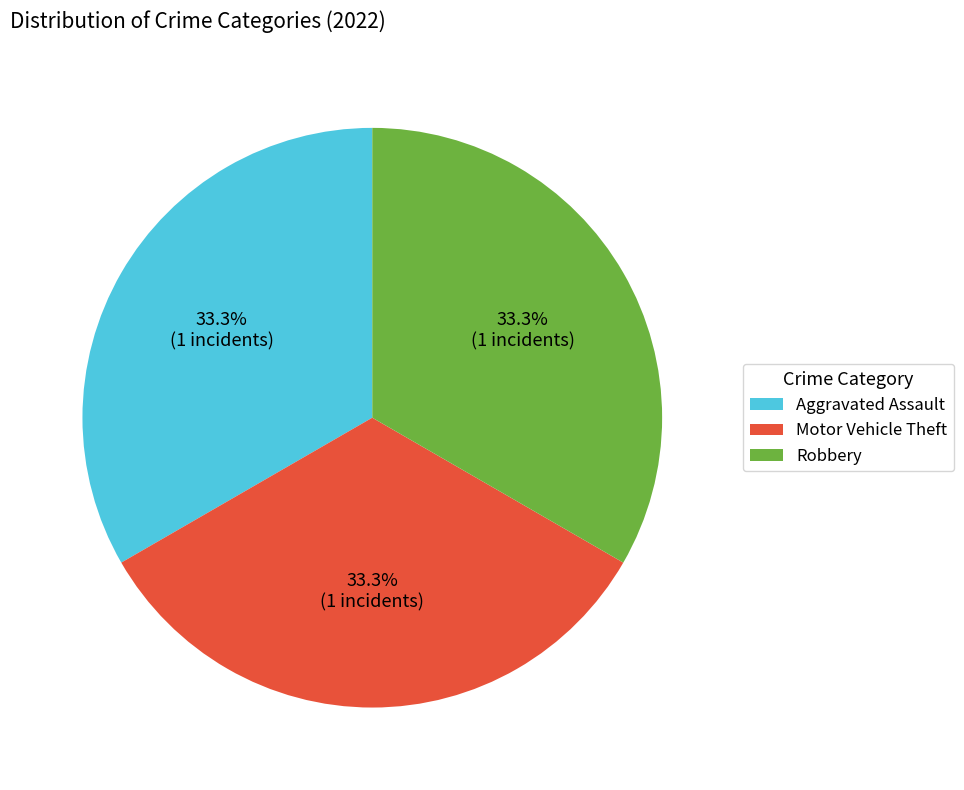

What percentage do Robbery and Aggravated Assault together represent?

66.7%